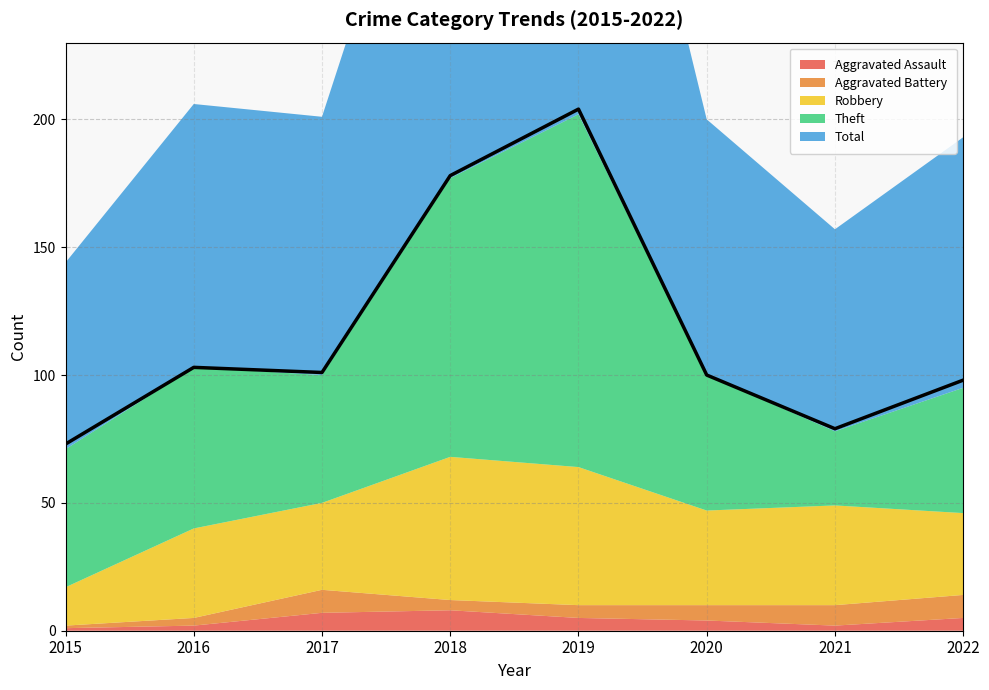

How many lines are shown in the chart?

5